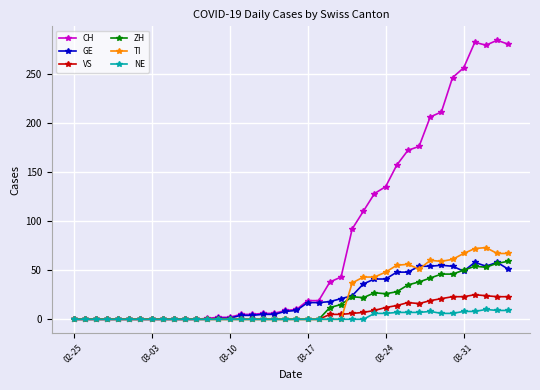

Which series has the widest spread of values?

CH